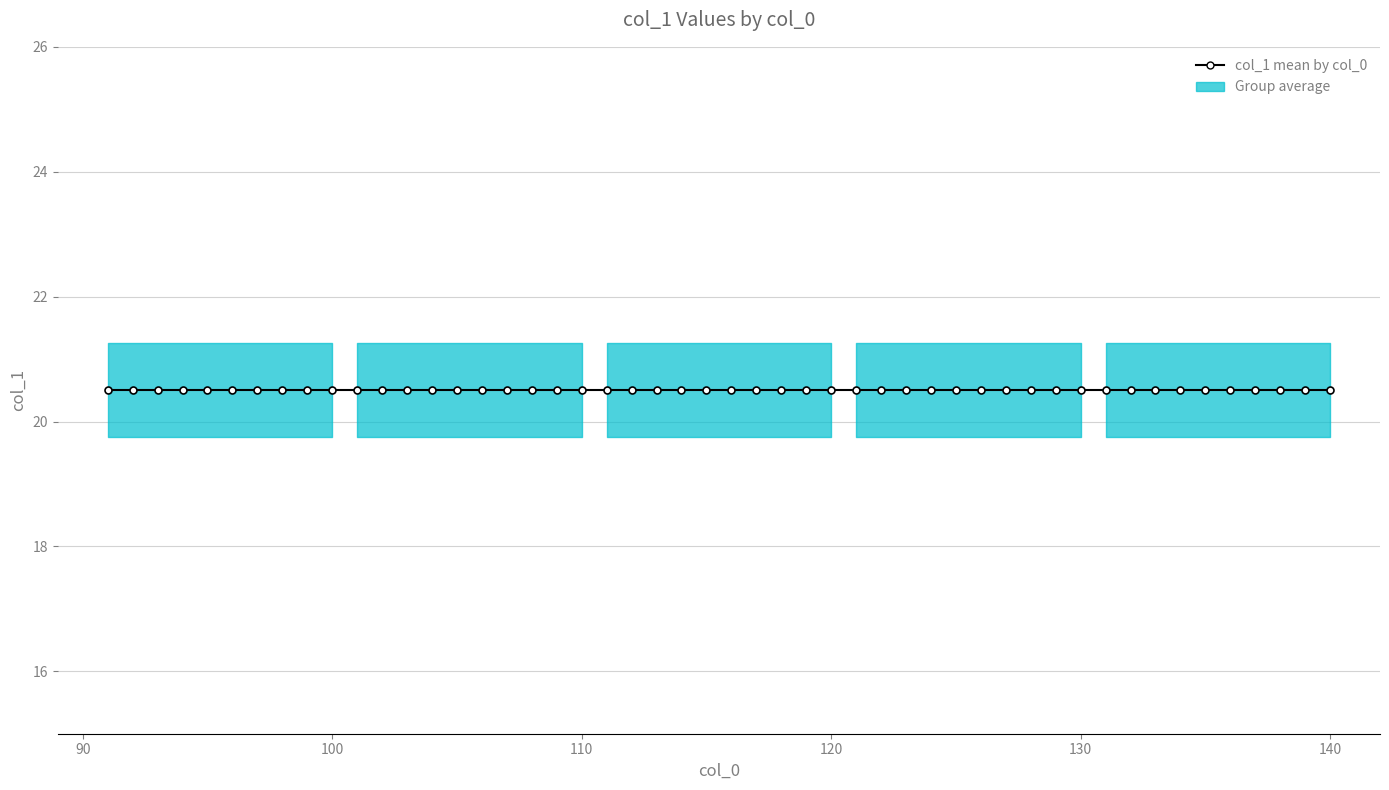

True or false: there are more than 0 points higher than both neighbors.

False